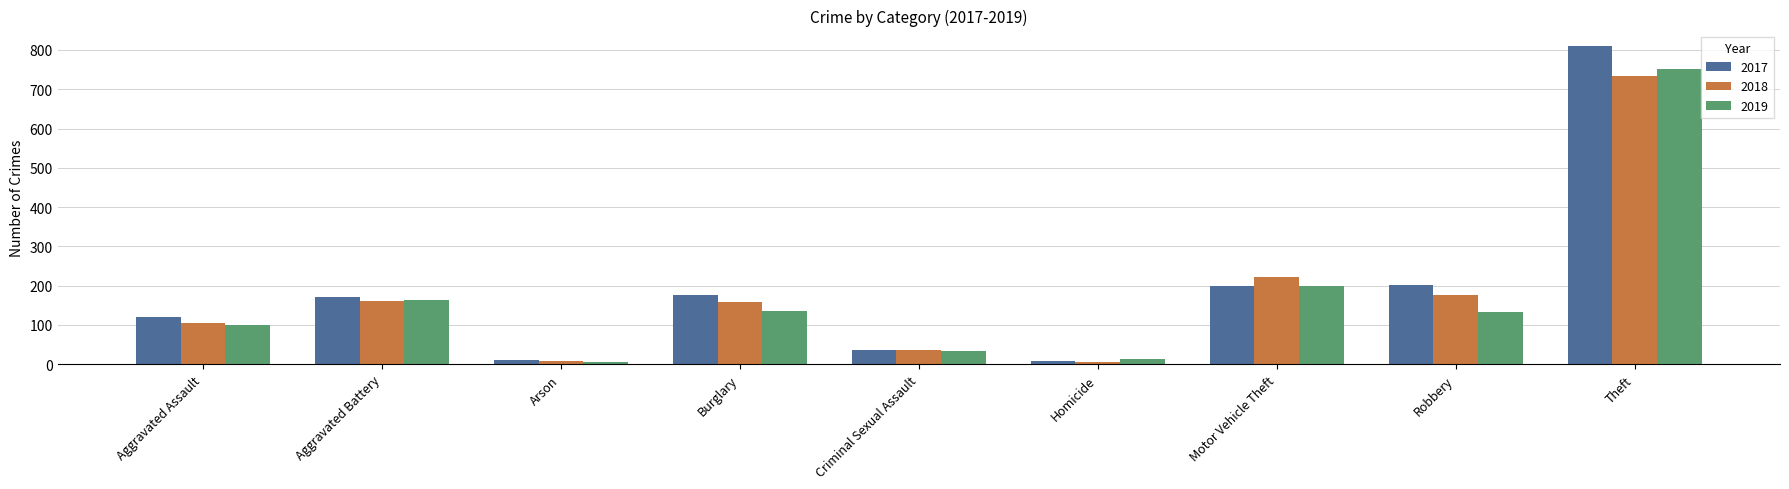

True or false: 2018 has a value of 35 at Criminal Sexual Assault.

True